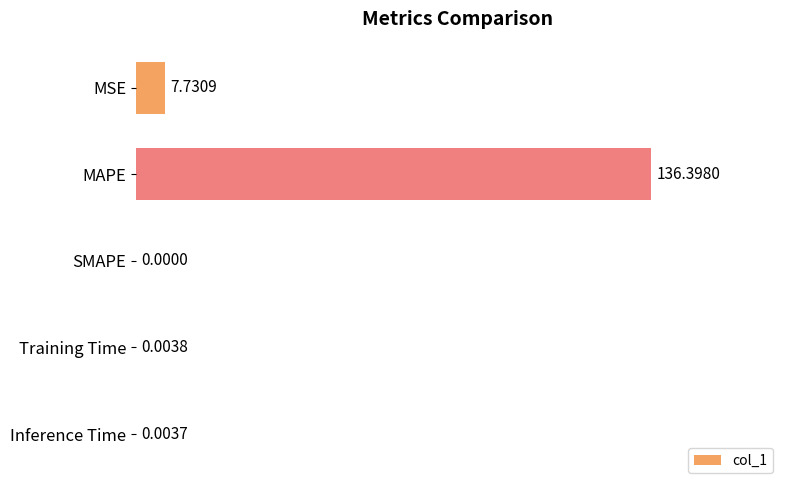

At which label is the value closest to 68?

MSE